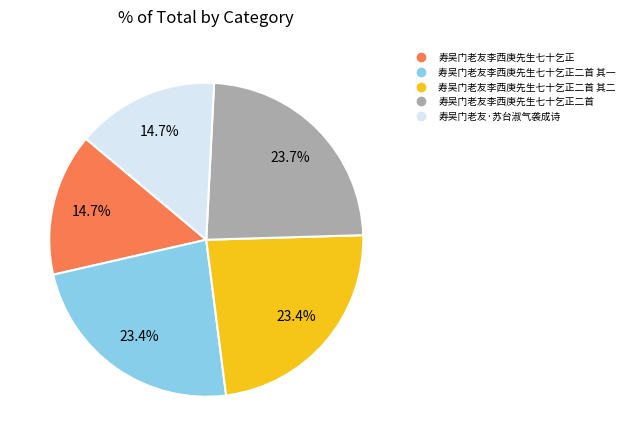

Does any single category account for the majority?

No